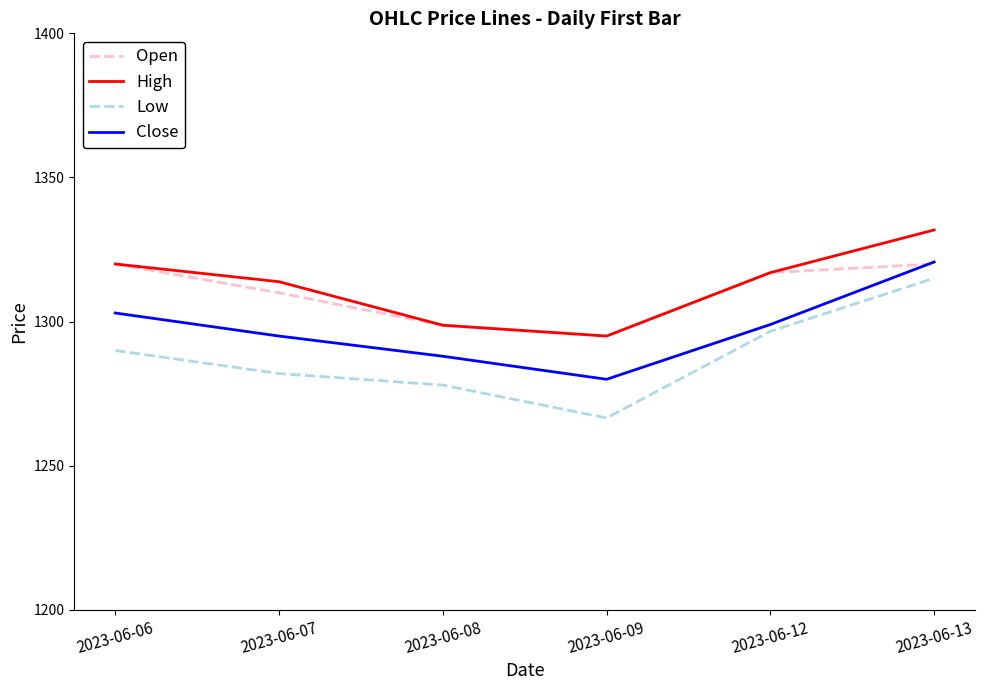

Rank the categories by High value from highest to lowest.

2023-06-13, 2023-06-06, 2023-06-12, 2023-06-07, 2023-06-08, 2023-06-09